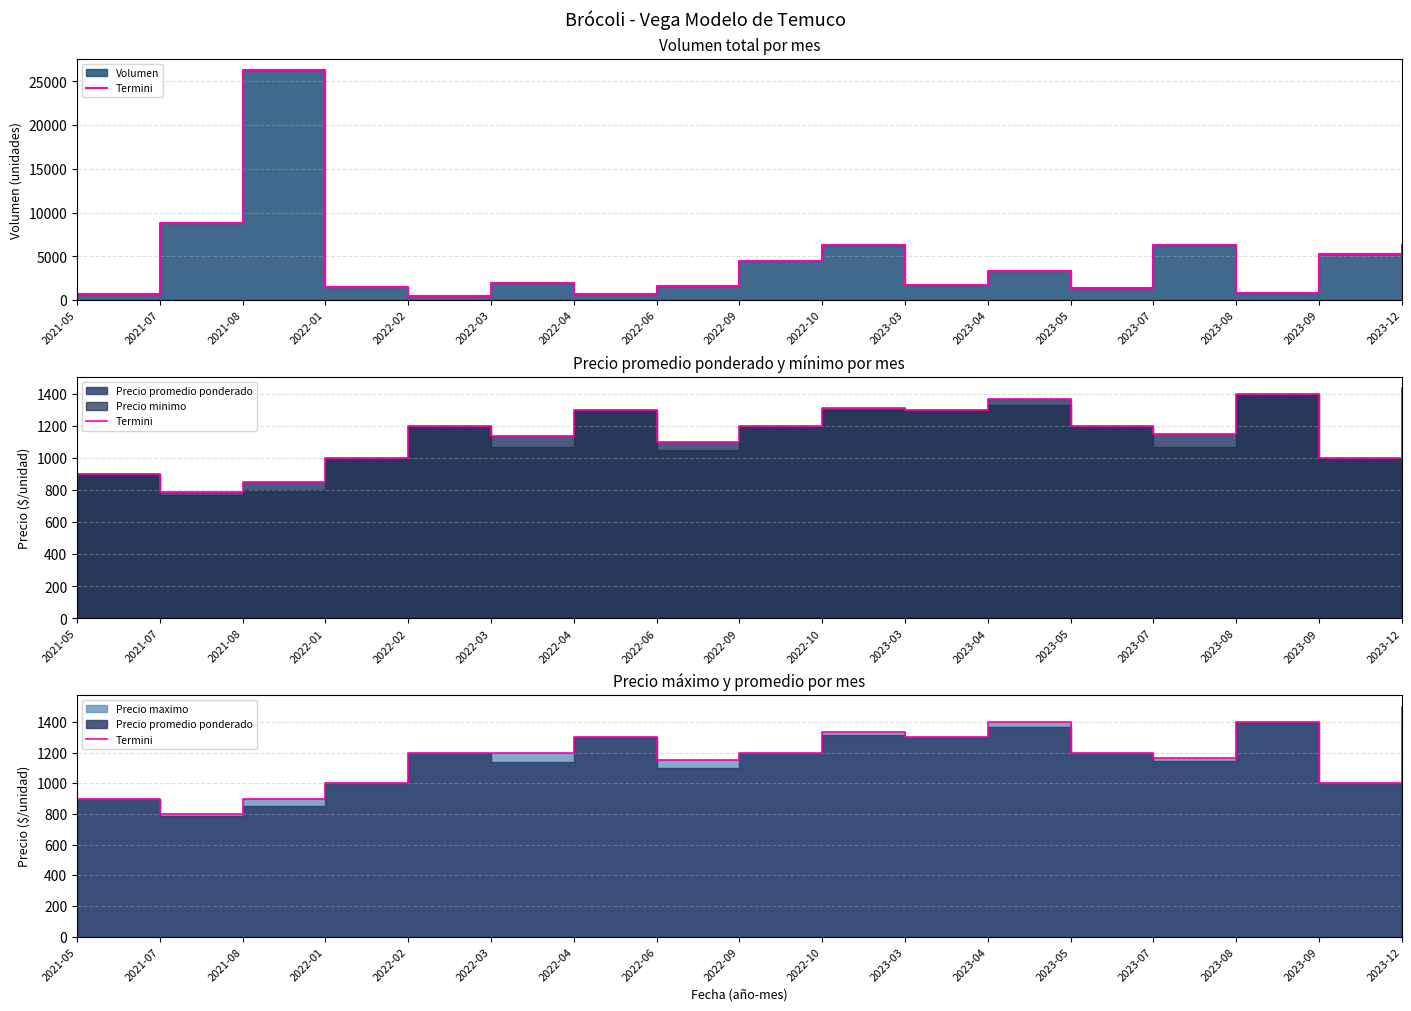

Reading left to right, transcribe all the data shown in this chart.

2021-05=900	2021-07=800	2021-08=900	2022-01=1000	2022-02=1200	2022-03=1200	2022-04=1300	2022-06=1150	2022-09=1200	2022-10=1333	2023-03=1300	2023-04=1400	2023-05=1200	2023-07=1167	2023-08=1400	2023-09=1000	2023-12=1500